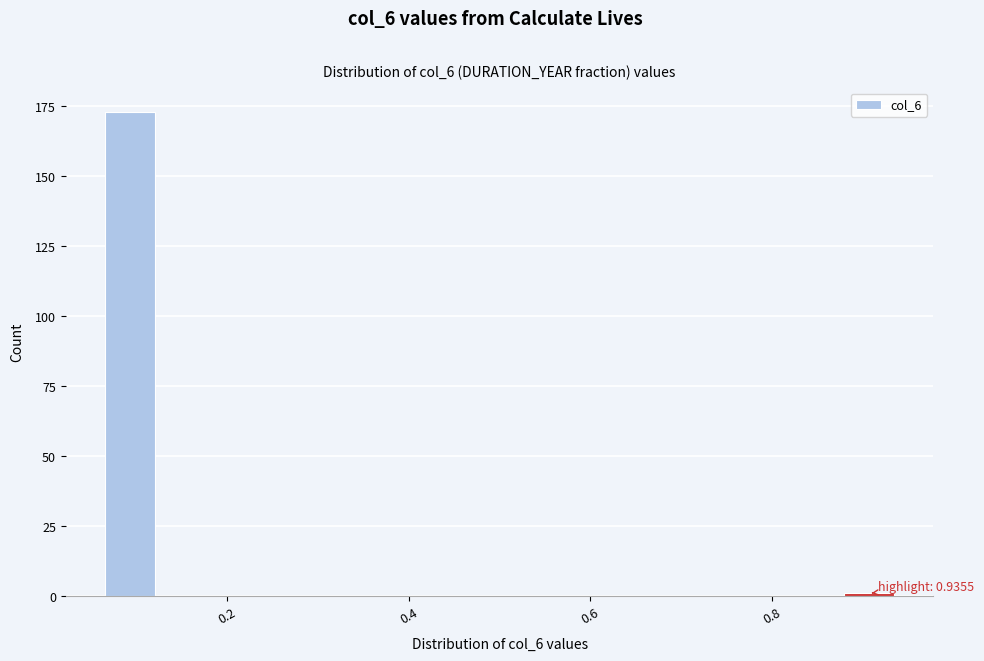

Read against the x-axis, roughly where is the centre of the tallest bar?

0.10